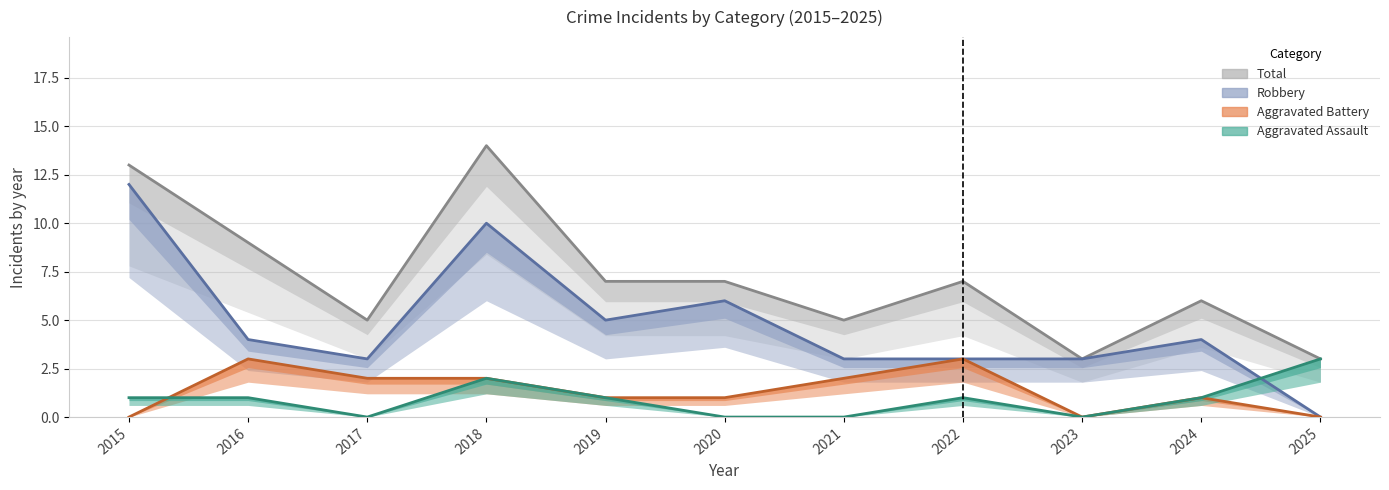

True or false: Aggravated Assault has a value of 1 at 2015.

True